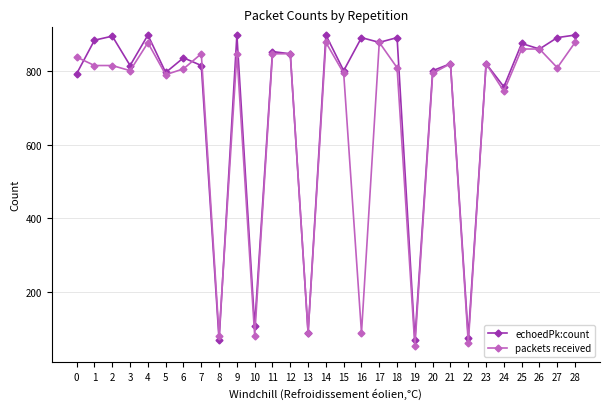

Which series has the largest total across all categories?

echoedPk:count